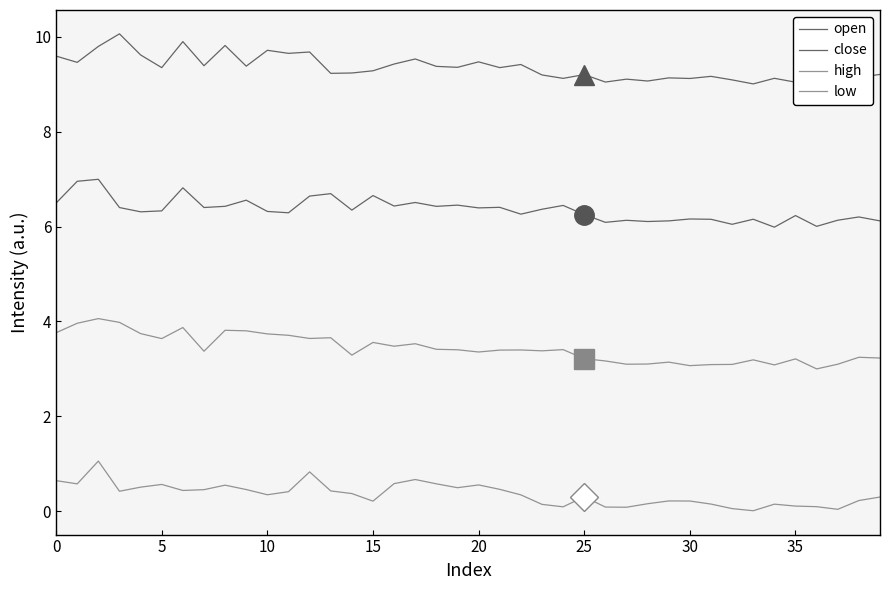

Does the chart have visible grid lines?

No